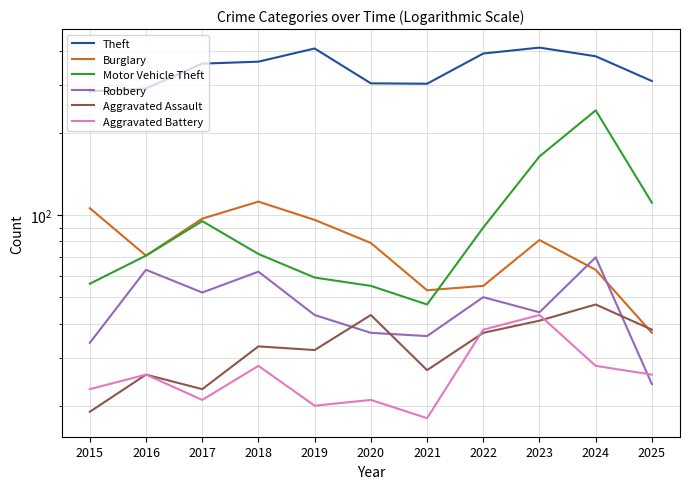

At which category does Theft reach its first local peak?

2019